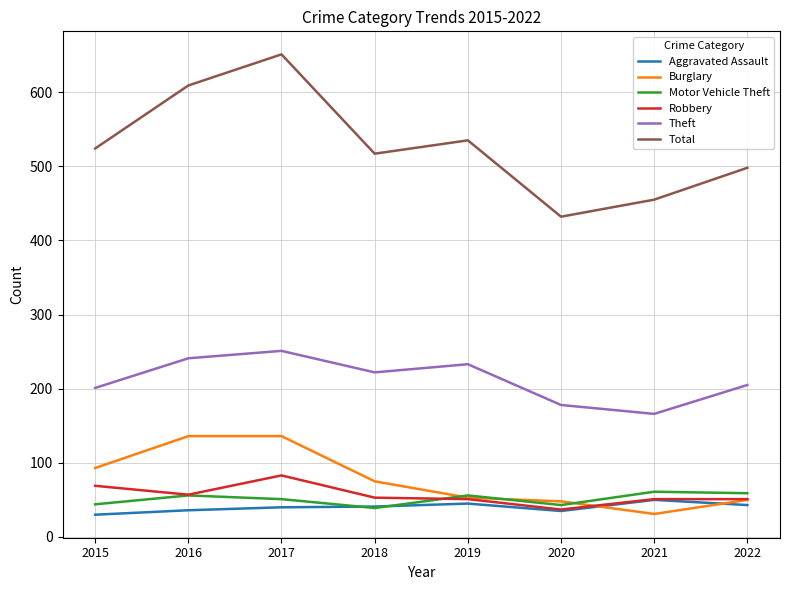

What is the spread (max minus min) of values at 2017?

611